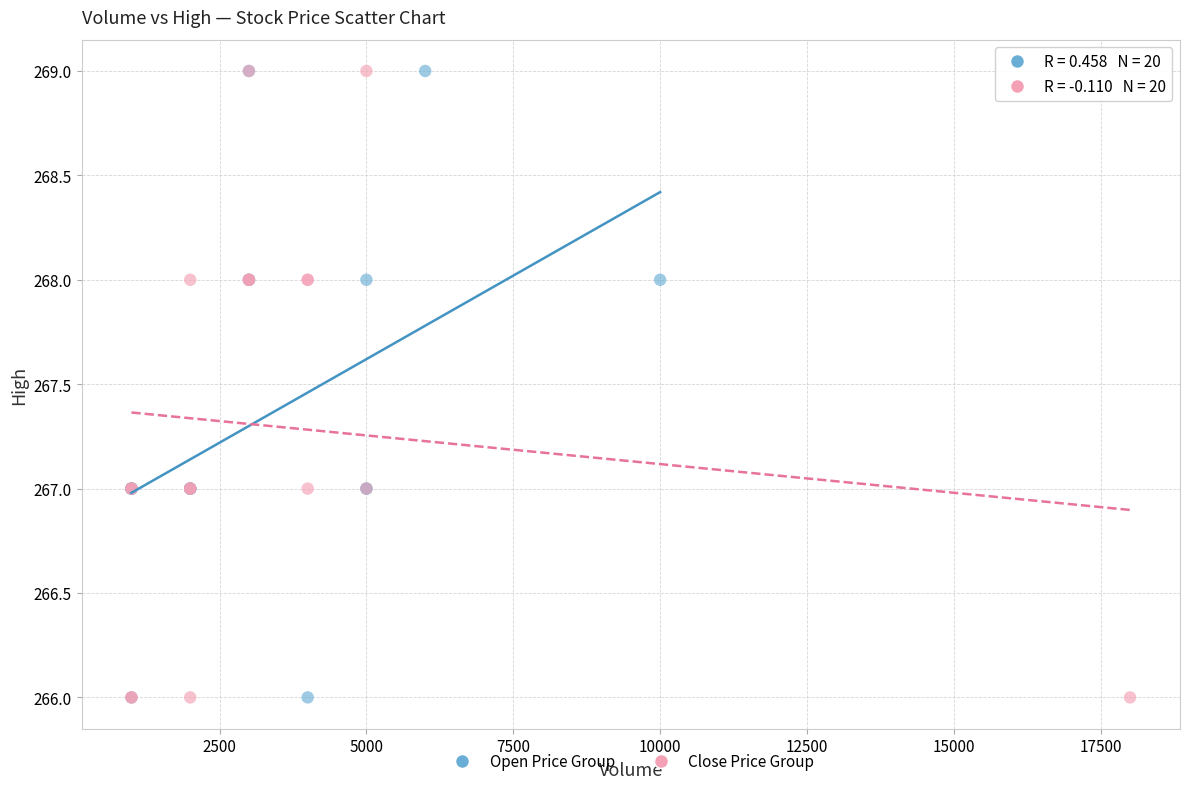

What are all the series names shown in the legend?

Open Price Group, Close Price Group